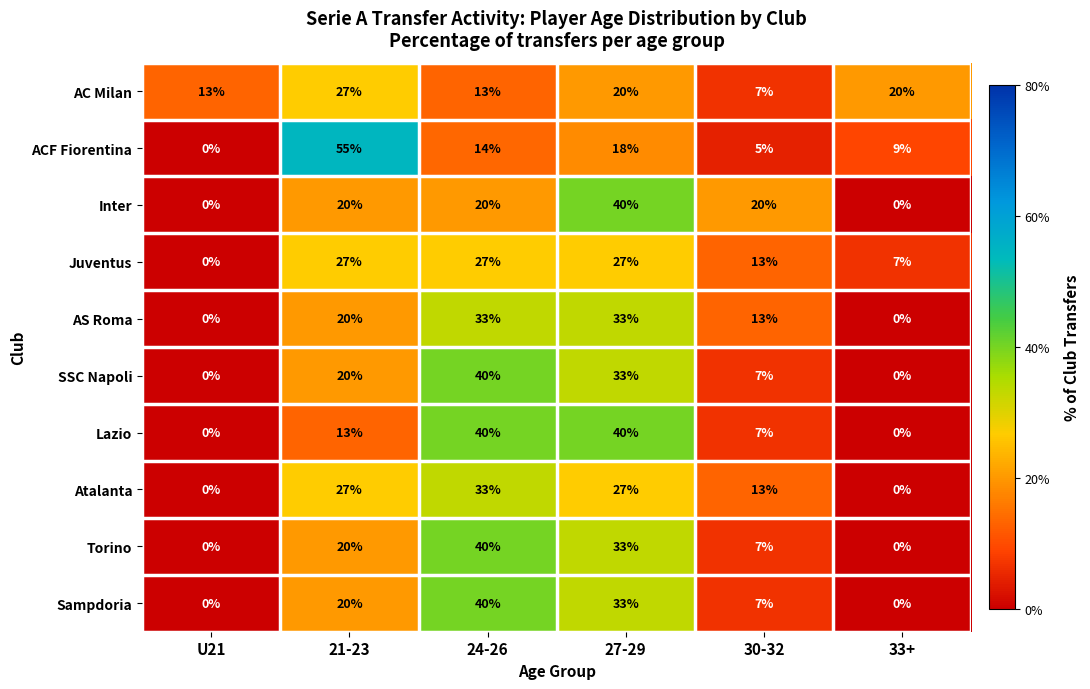

What is the spread (max minus min) of values at 21-23?

42